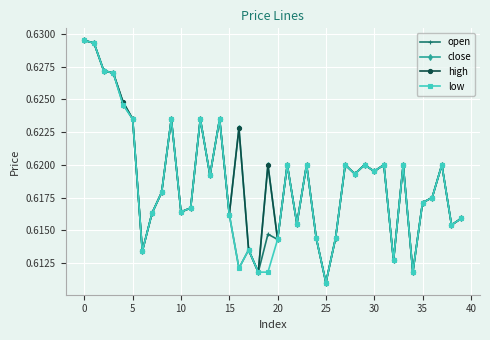

Count the low values in the range 0 to 1.

40